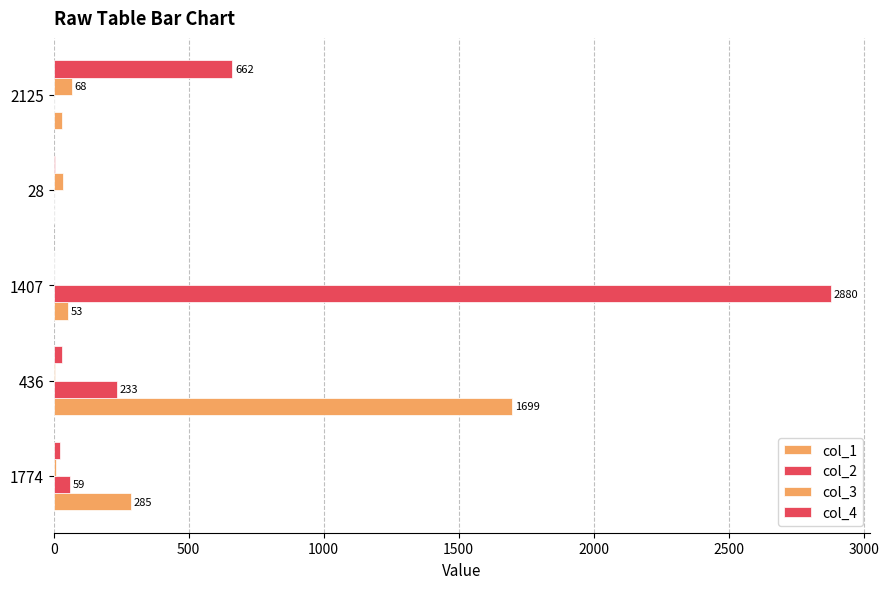

Count the number of categories in the chart.

5